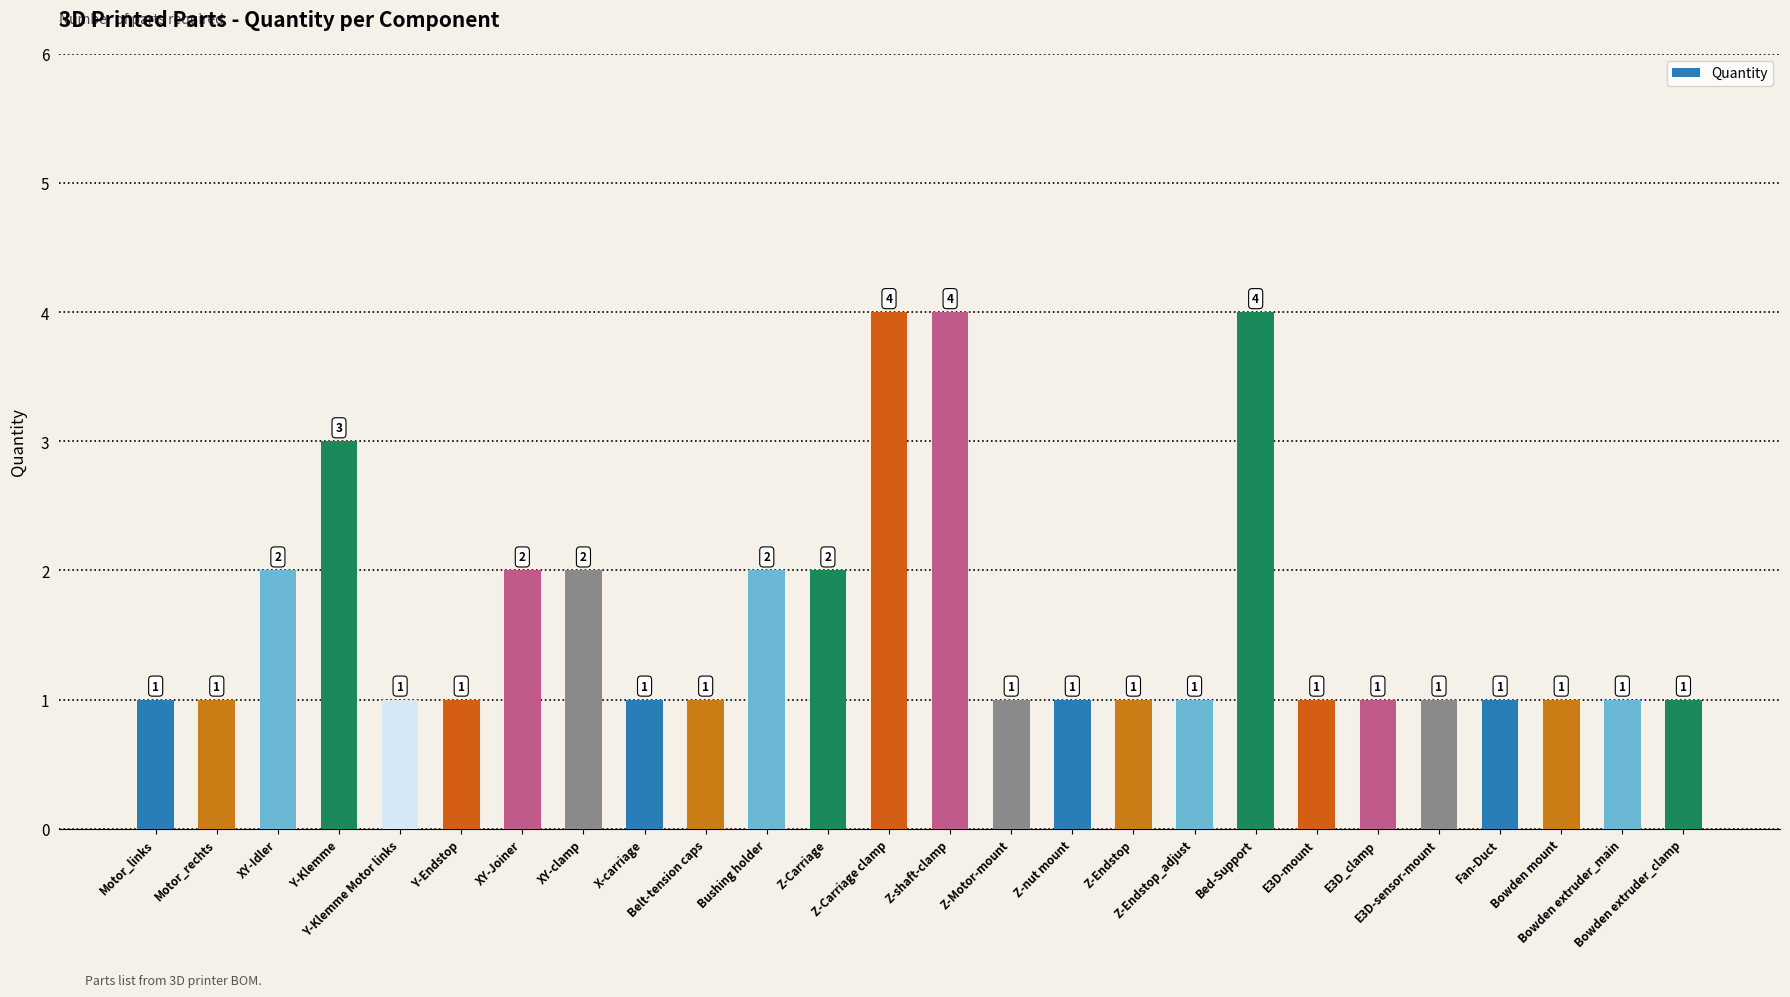

Reading right to left, transcribe all the data shown in this chart.

1	1	1	1	1	1	1	4	1	1	1	1	4	4	2	2	1	1	2	2	1	1	3	2	1	1